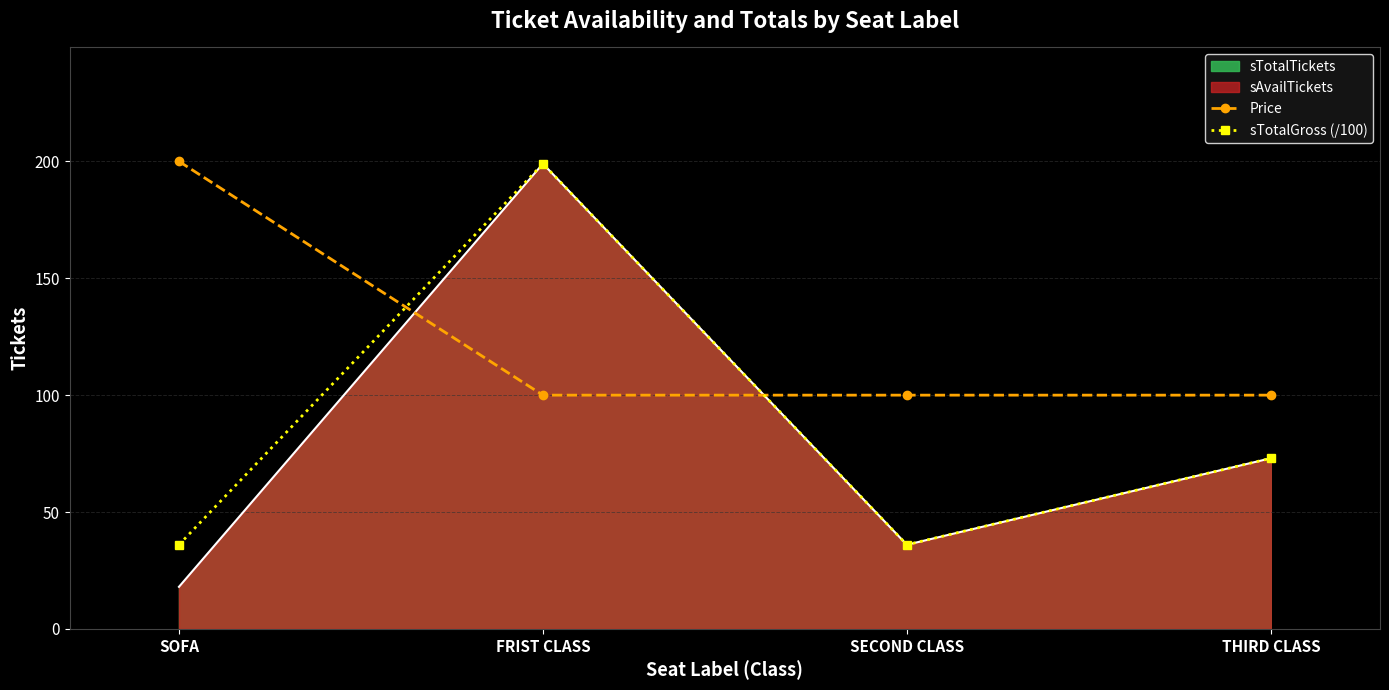

Reading left to right, what are all the values shown in this chart?

Price: SOFA=200	FRIST CLASS=100	SECOND CLASS=100	THIRD CLASS=100
sTotalGross (/100): SOFA=36	FRIST CLASS=199	SECOND CLASS=36	THIRD CLASS=73